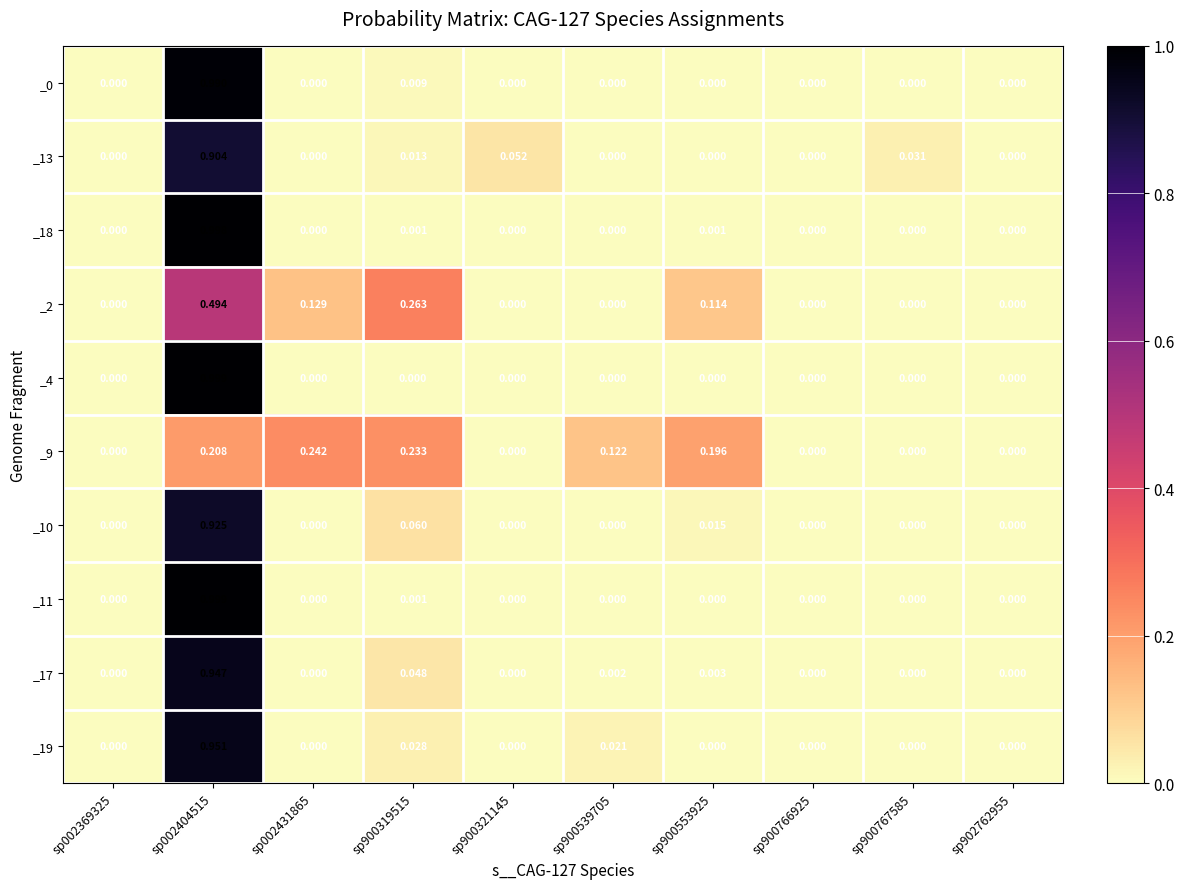

How many values in the _13 series exceed 0?

4